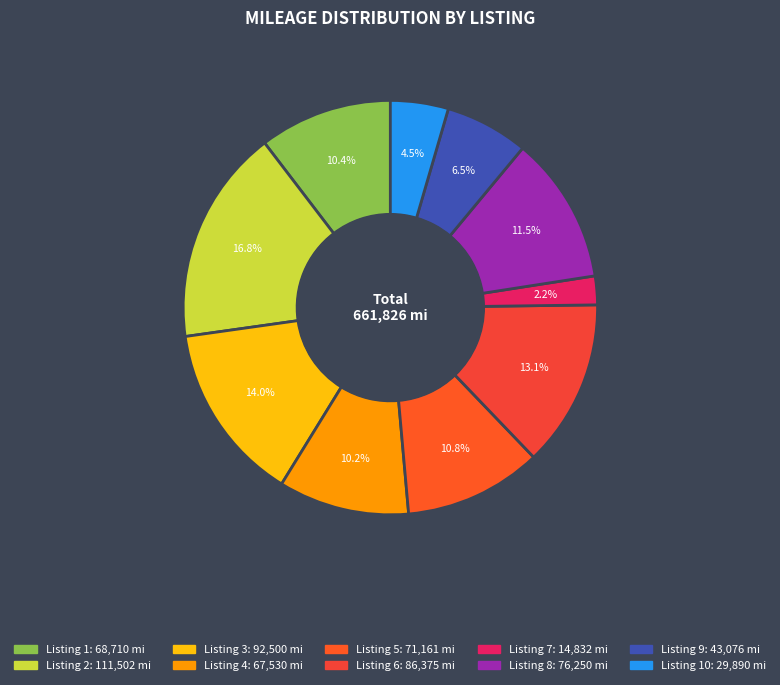

Does any single category account for the majority?

No